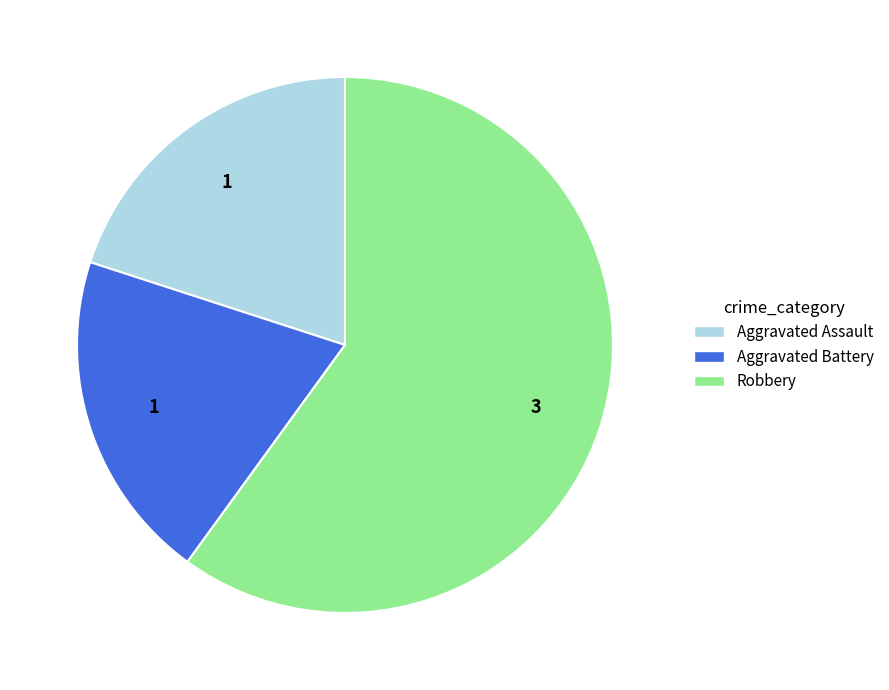

Which slice is the largest?

Robbery